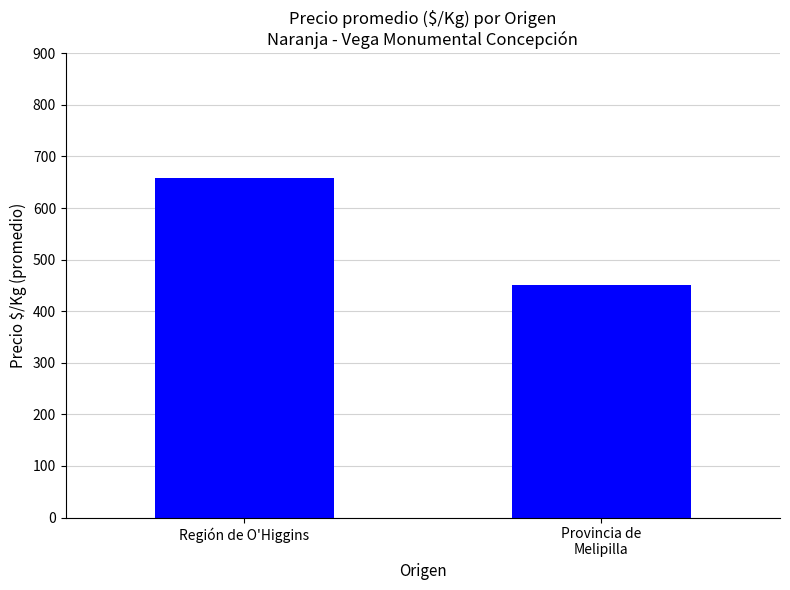

Which has a higher value, Región de O'Higgins or Provincia de
Melipilla?

Región de O'Higgins